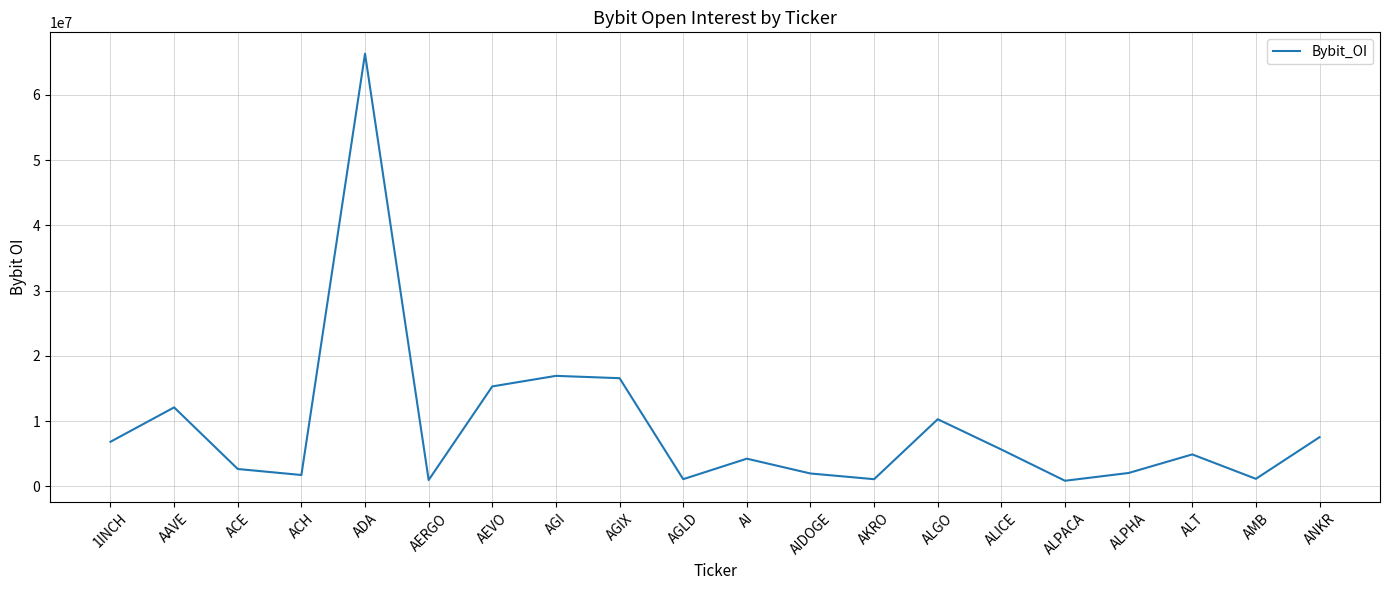

The chart shows a value of 1119936 at AKRO. True or false?

True